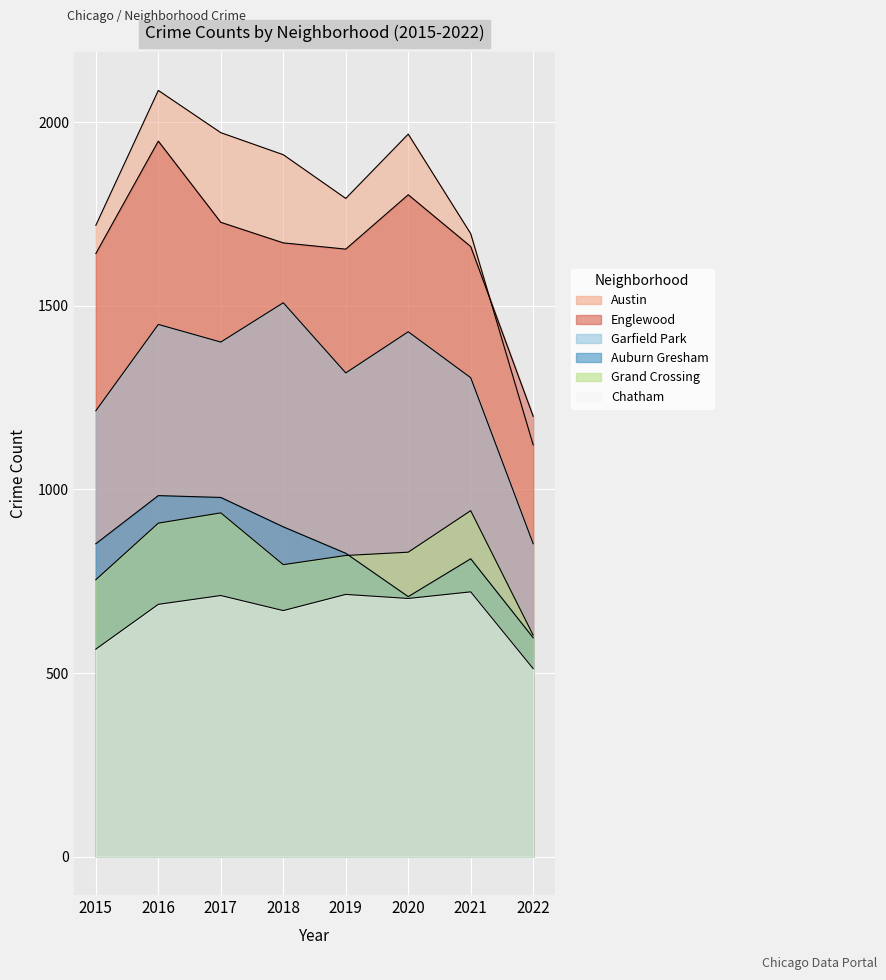

Reading left to right, list all the values displayed in this chart.

Austin: 2015=1719	2016=2086	2017=1971	2018=1911	2019=1792	2020=1967	2021=1696	2022=1121
Englewood: 2015=1642	2016=1948	2017=1727	2018=1671	2019=1654	2020=1802	2021=1661	2022=1199
Garfield Park: 2015=1214	2016=1449	2017=1401	2018=1508	2019=1317	2020=1429	2021=1304	2022=852
Auburn Gresham: 2015=852	2016=983	2017=978	2018=898	2019=826	2020=708	2021=811	2022=596
Grand Crossing: 2015=754	2016=908	2017=936	2018=795	2019=820	2020=829	2021=942	2022=603
Chatham: 2015=565	2016=687	2017=711	2018=670	2019=714	2020=703	2021=721	2022=512